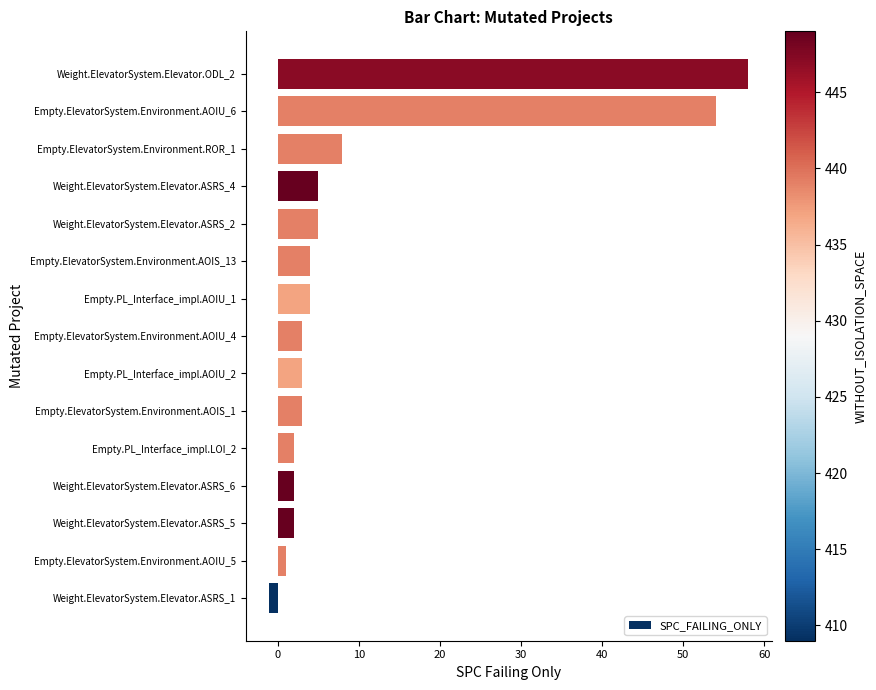

At which label is the value closest to 28?

Empty.ElevatorSystem.Environment.ROR_1